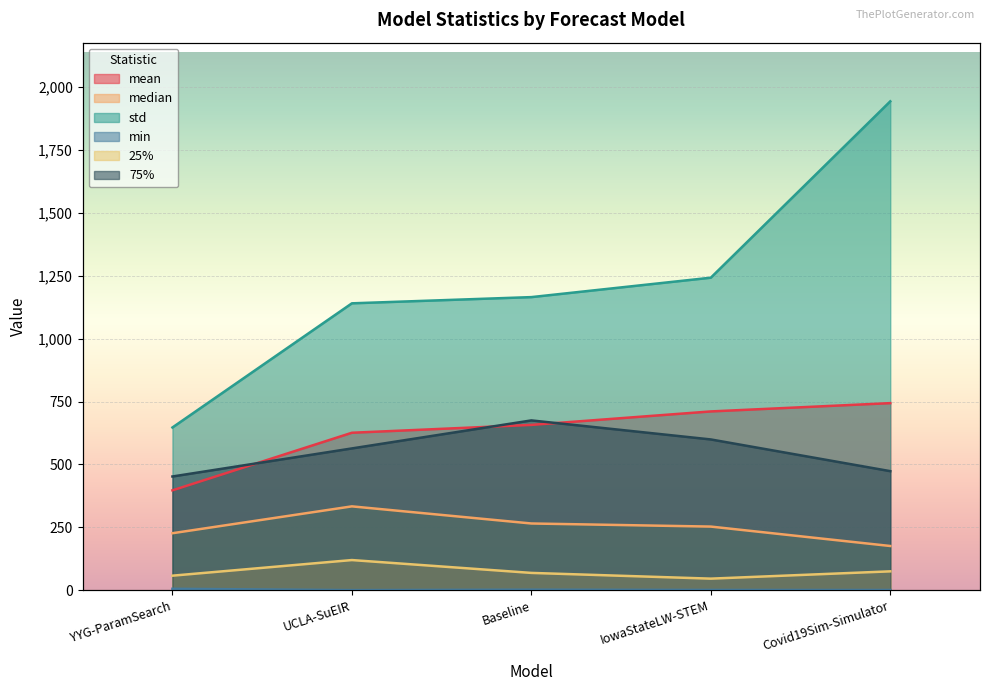

What are all the series names shown in the legend?

mean, median, std, min, 25%, 75%